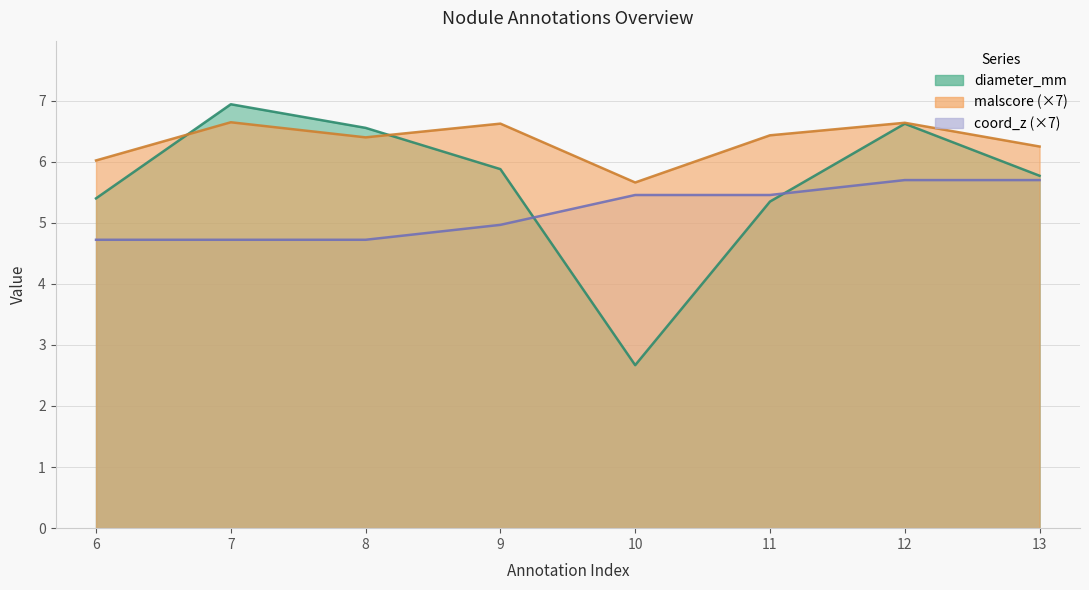

True or false: coord_z has a value of 8.2 at 9.

False